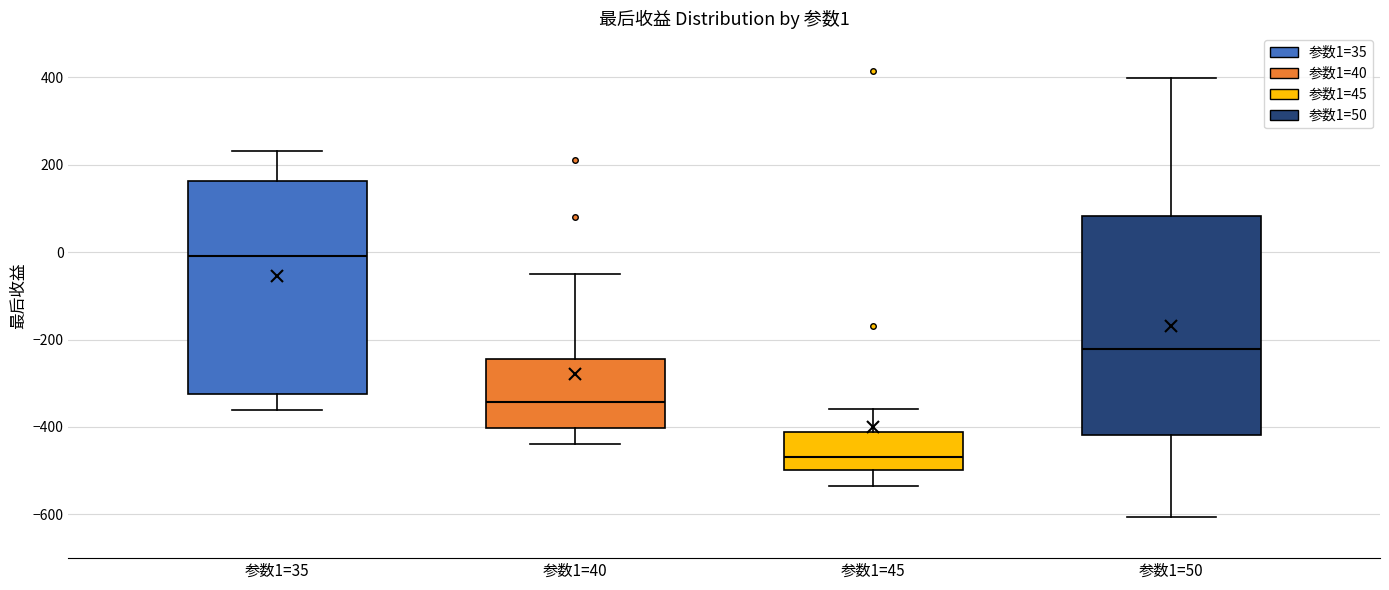

Which box's median line is the highest?

参数1=35